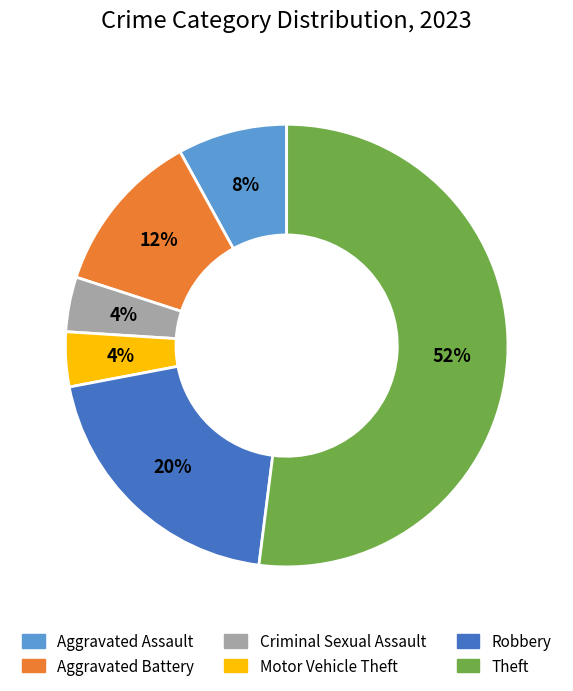

Is there any slice that represents more than half of the pie?

Yes